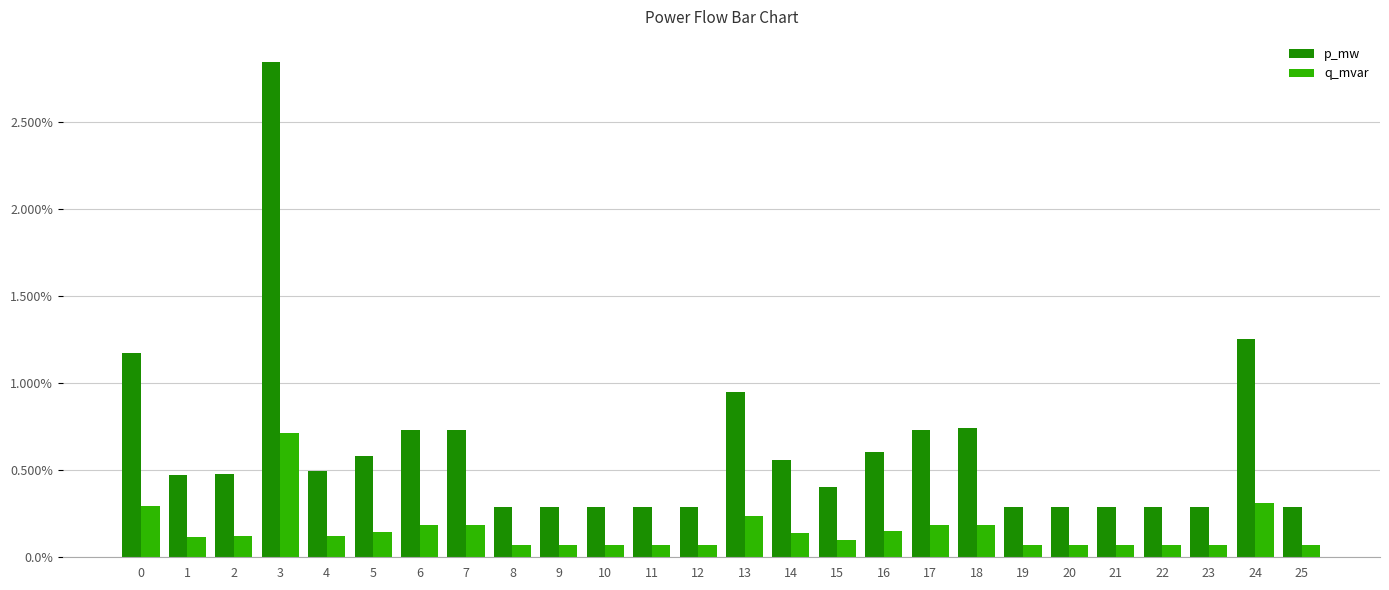

Count the q_mvar values in the range 0 to 1.

26